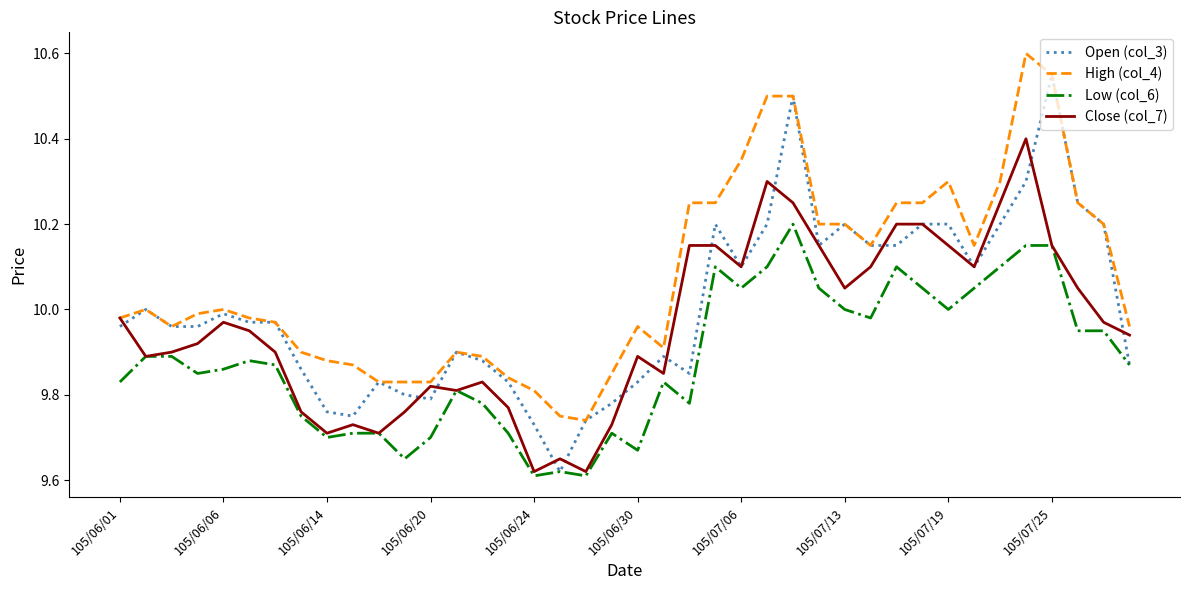

Rank the series by their average value, from lowest to highest.

Low (col_6), Close (col_7), Open (col_3), High (col_4)